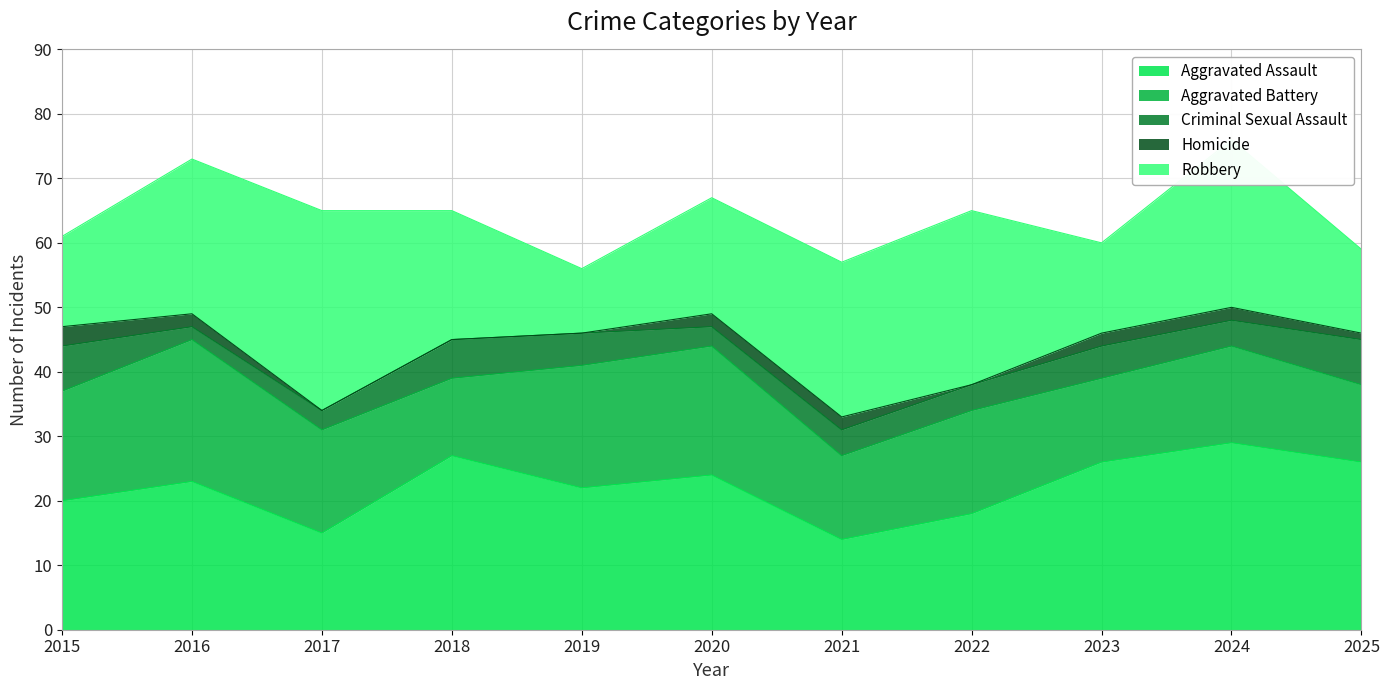

Where is Aggravated Battery nearest to the value 17?

2015